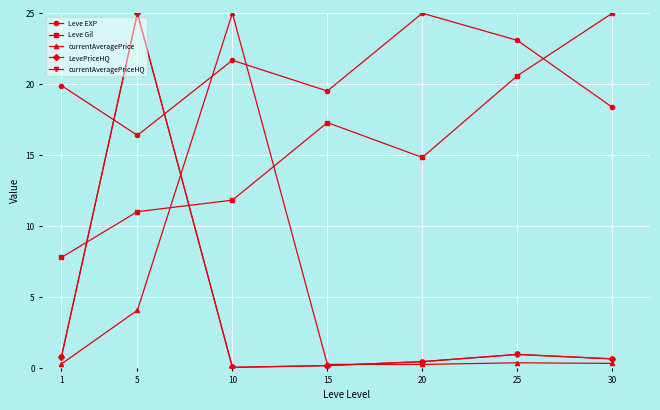

Does the chart have visible grid lines?

Yes